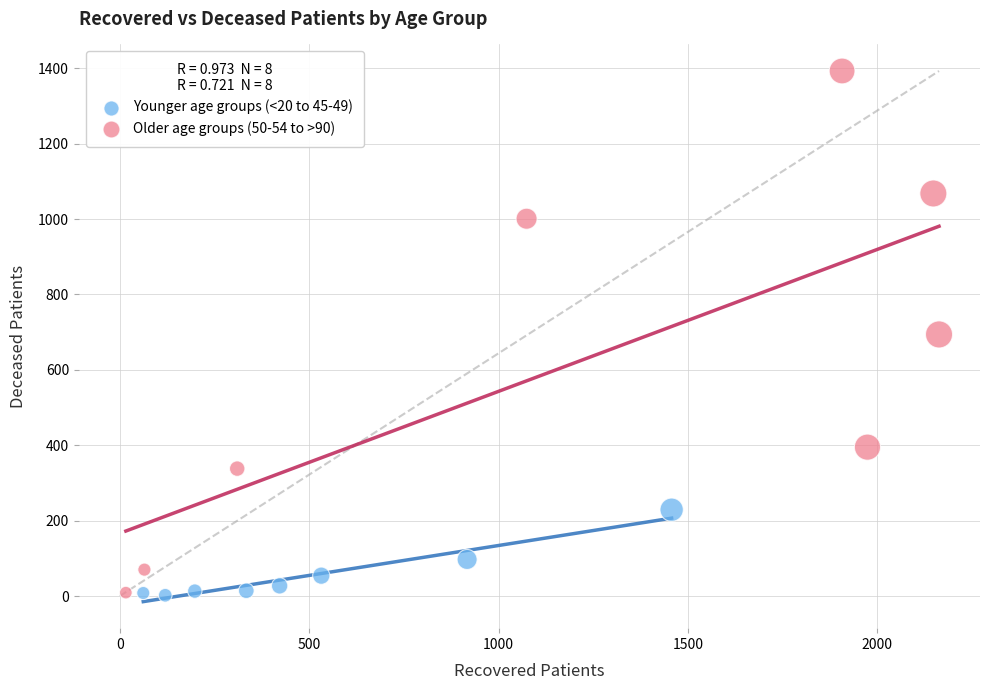

What are all the series names shown in the legend?

Younger age groups (<20 to 45-49), Older age groups (50-54 to >90)